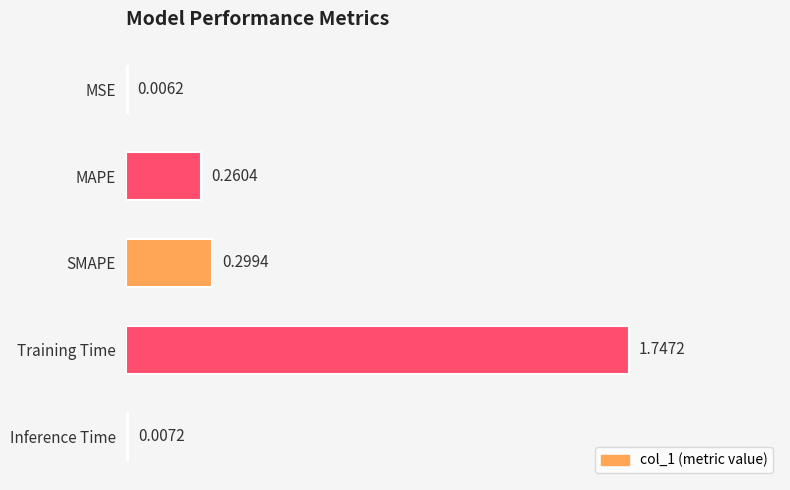

What is the sum of the values at SMAPE and MAPE?

0.6